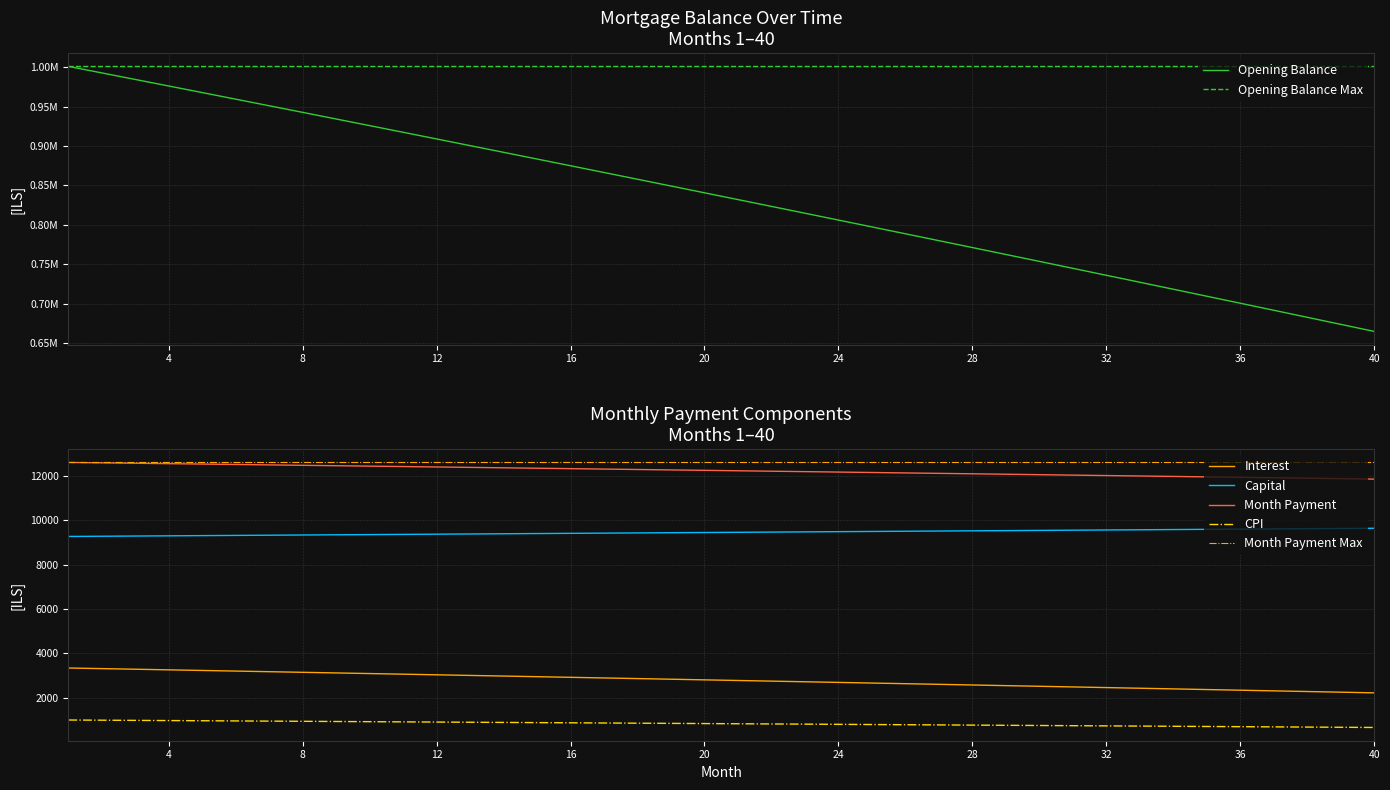

True or false: cpi and opening_balance cross at least once.

False